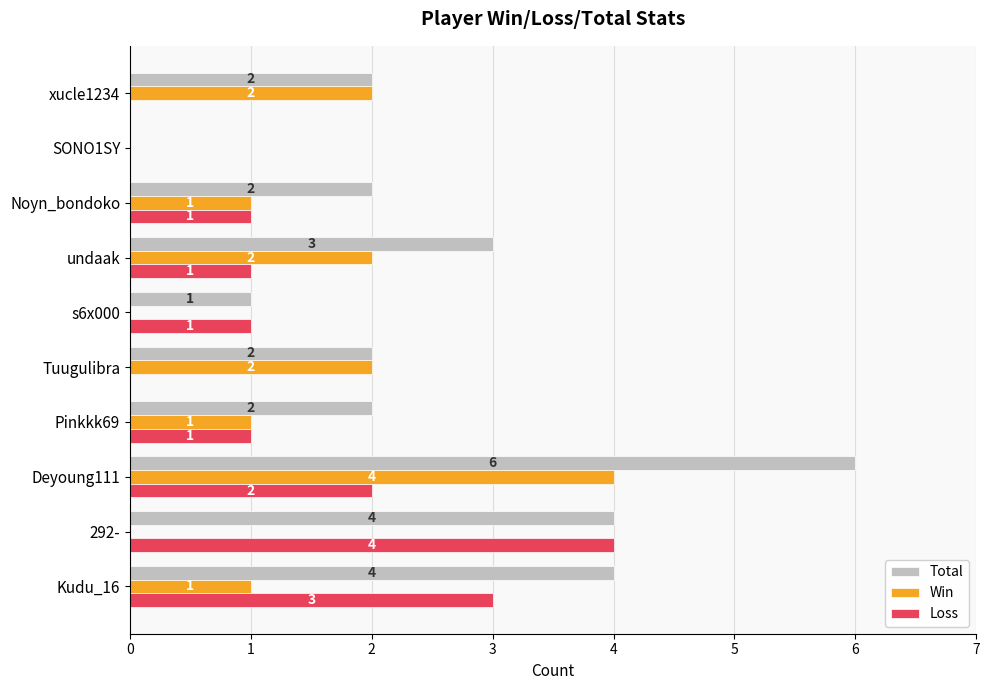

Which series has the largest total across all categories?

Total